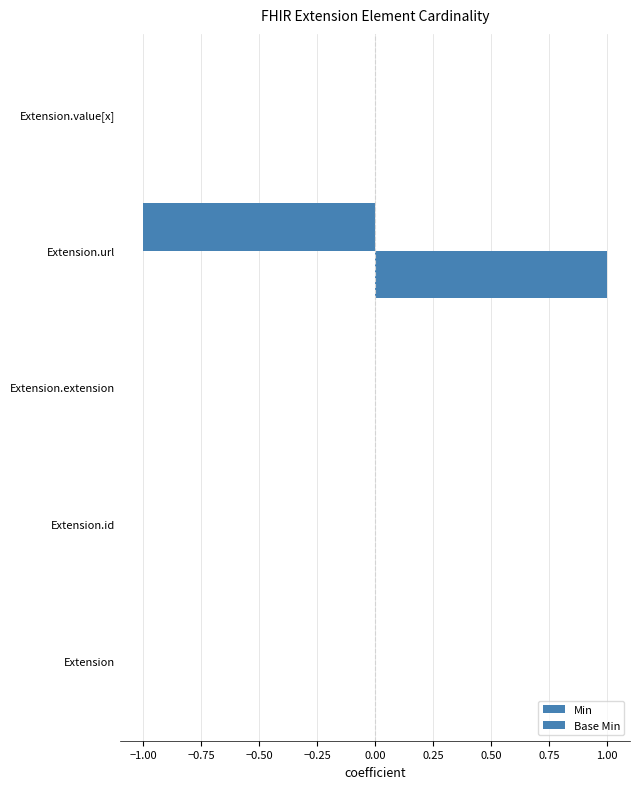

How many distinct data groups are displayed?

2